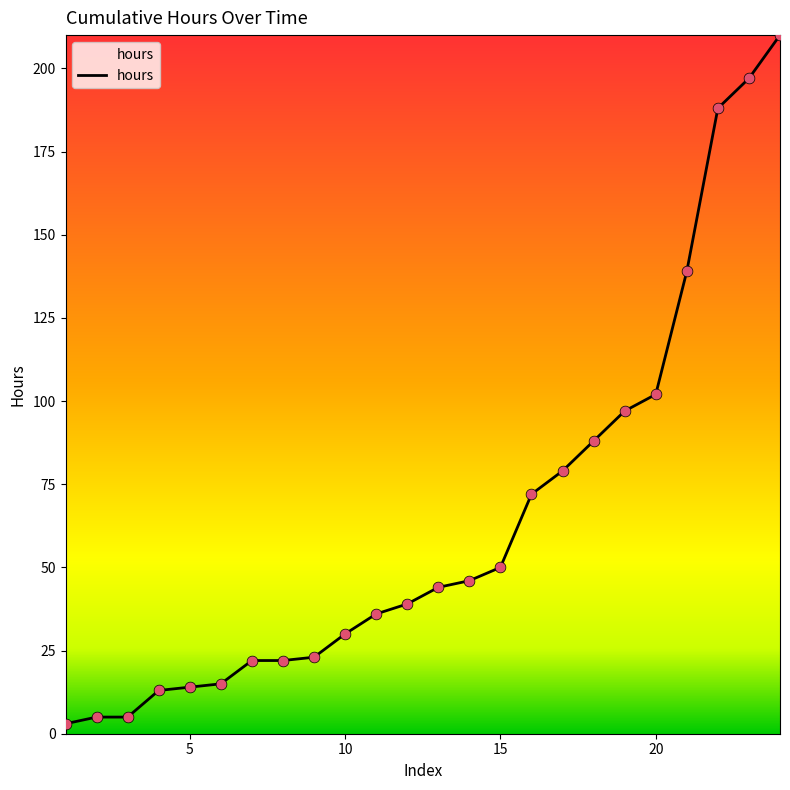

What is the greatest value displayed?

210